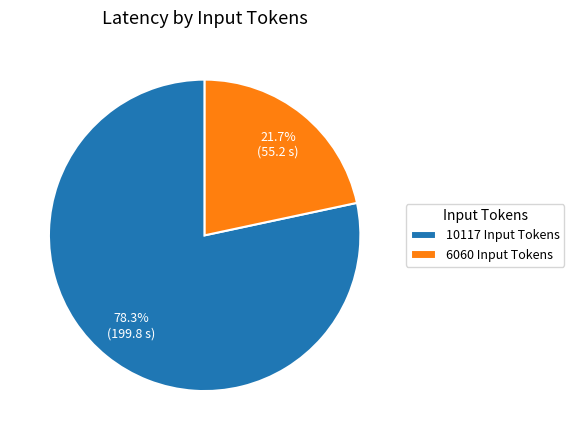

What portion of the pie excludes 10117 Input Tokens?

21.7%